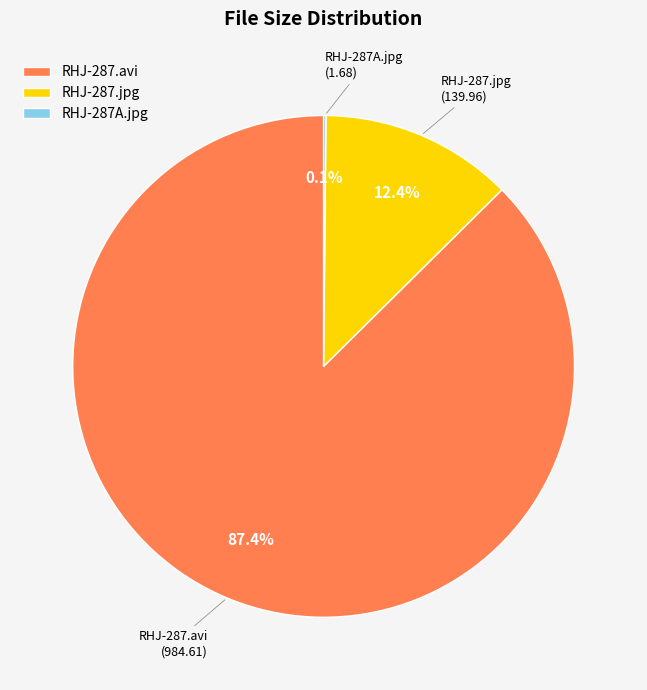

Which category has the biggest portion of the pie?

RHJ-287.avi